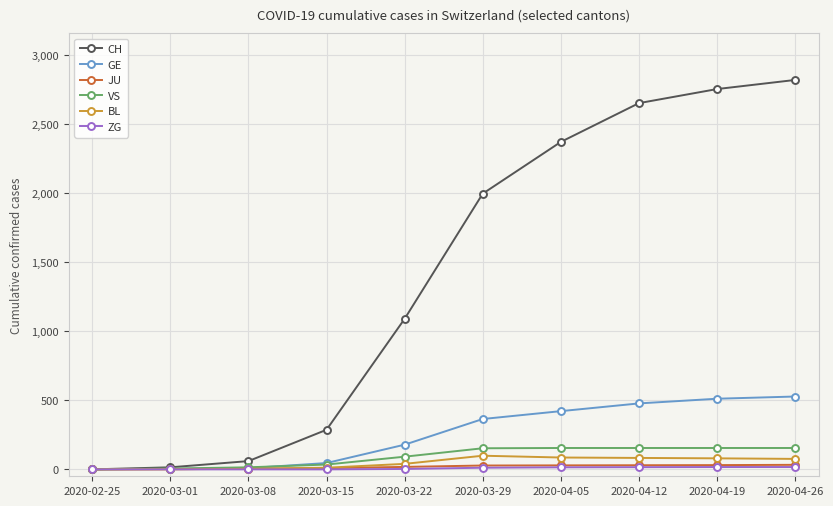

What is the maximum value shown in the chart?

2822